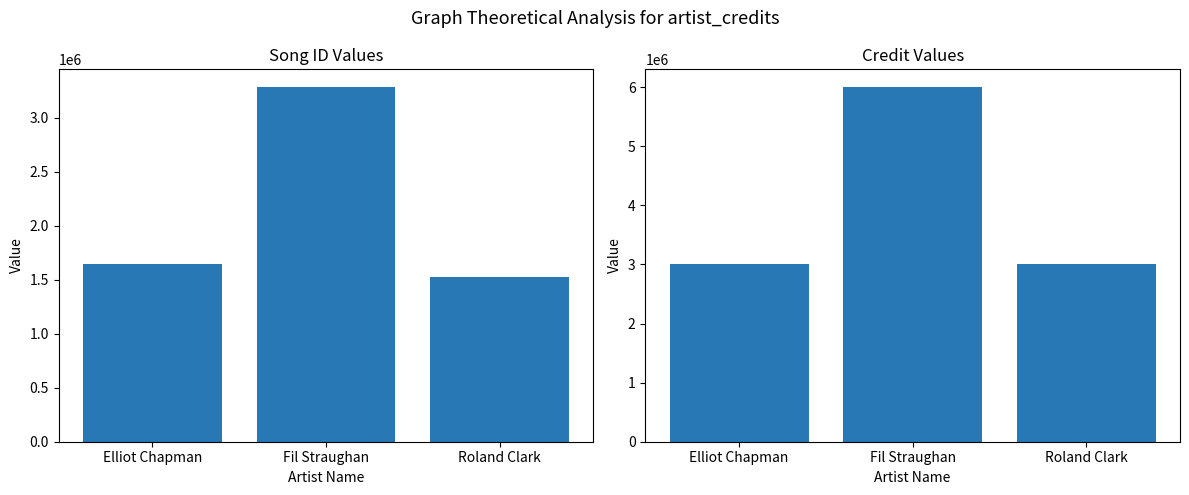

What are all the series names shown in the legend?

songid, credit